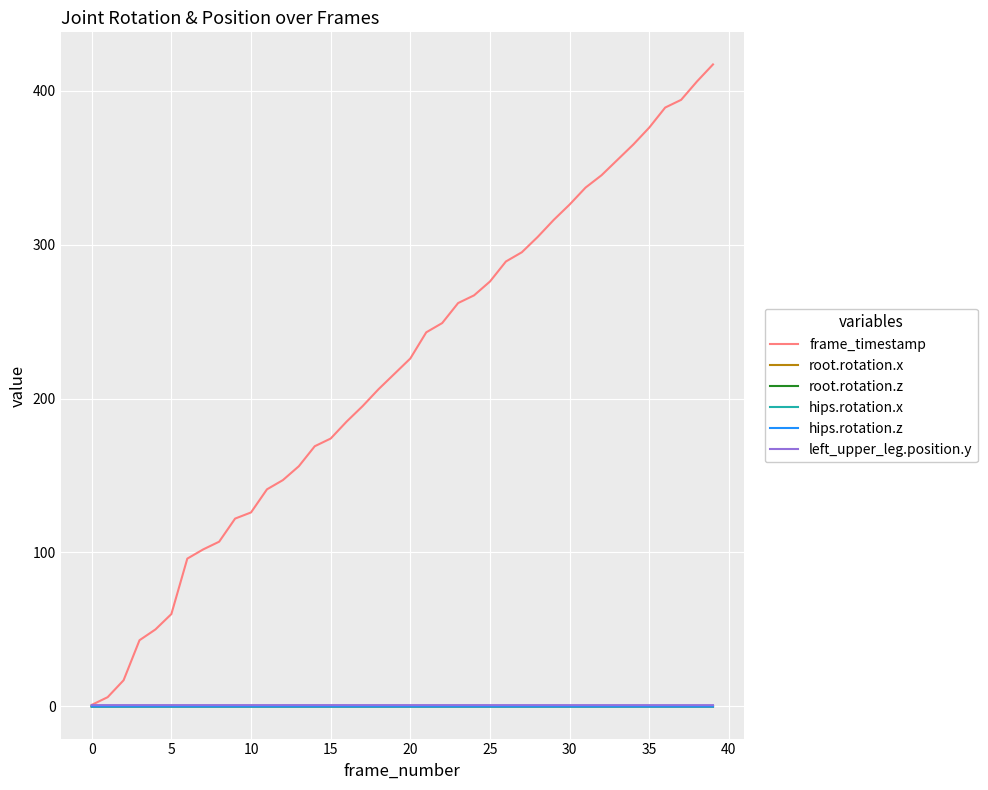

Does the chart display data point markers on the line(s)?

No